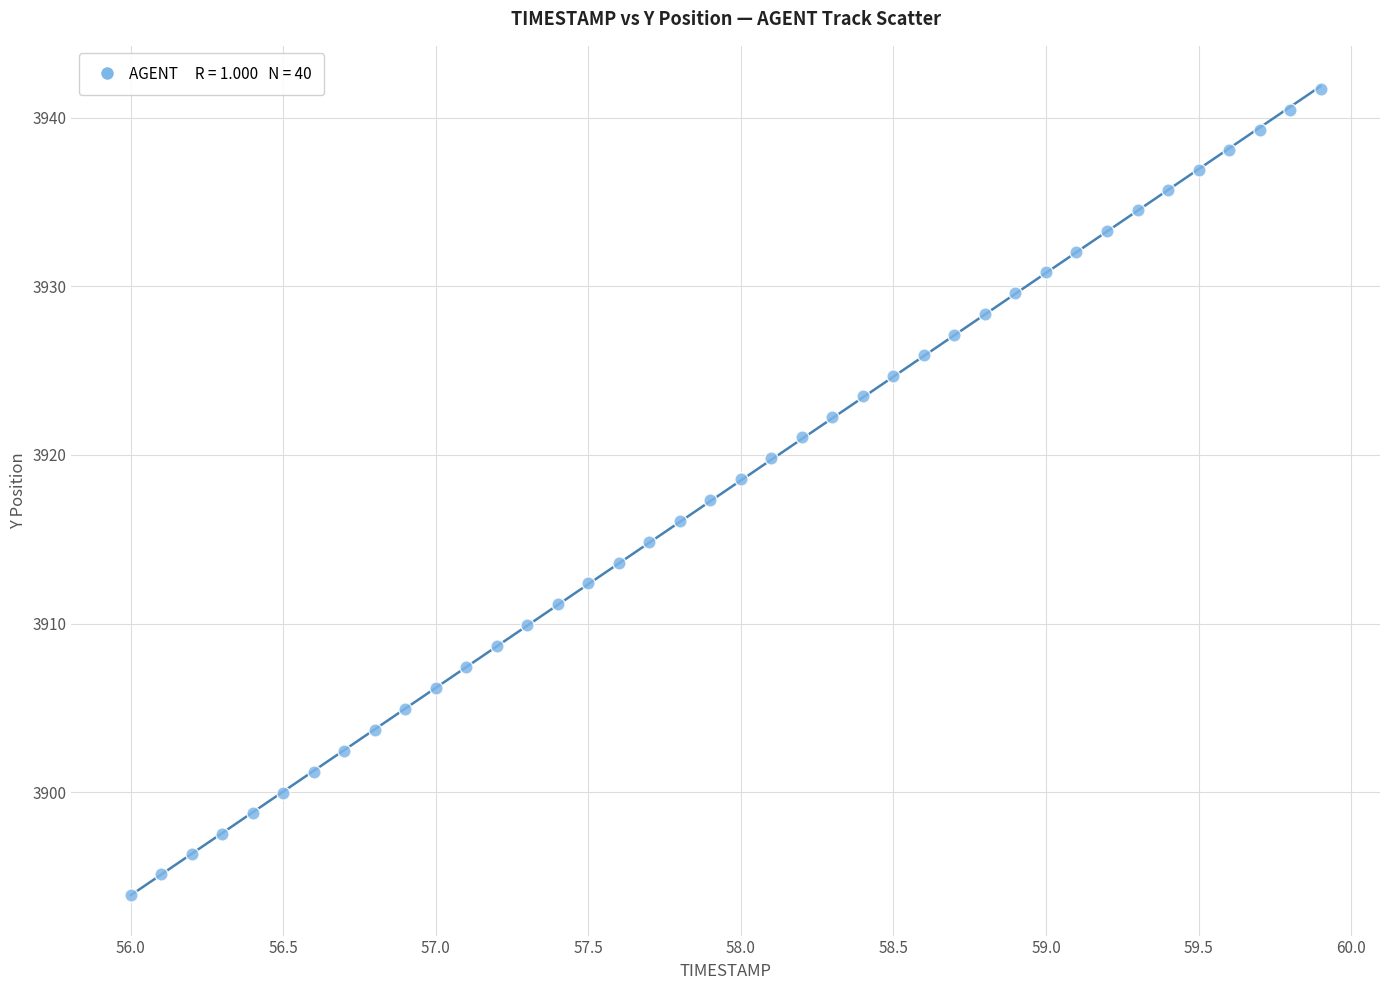

What is the range of X values (max minus min)?

3.9